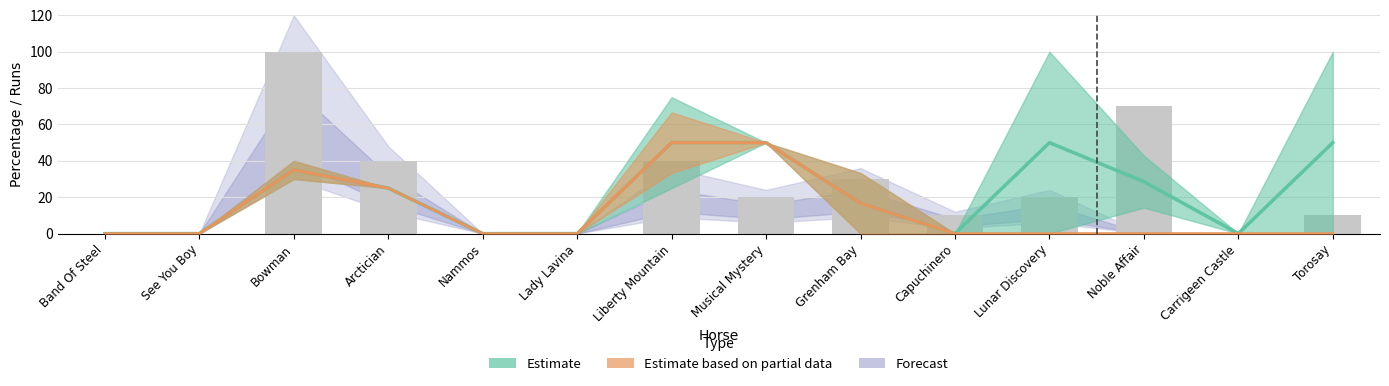

At which label does the data first exceed 20?

Bowman